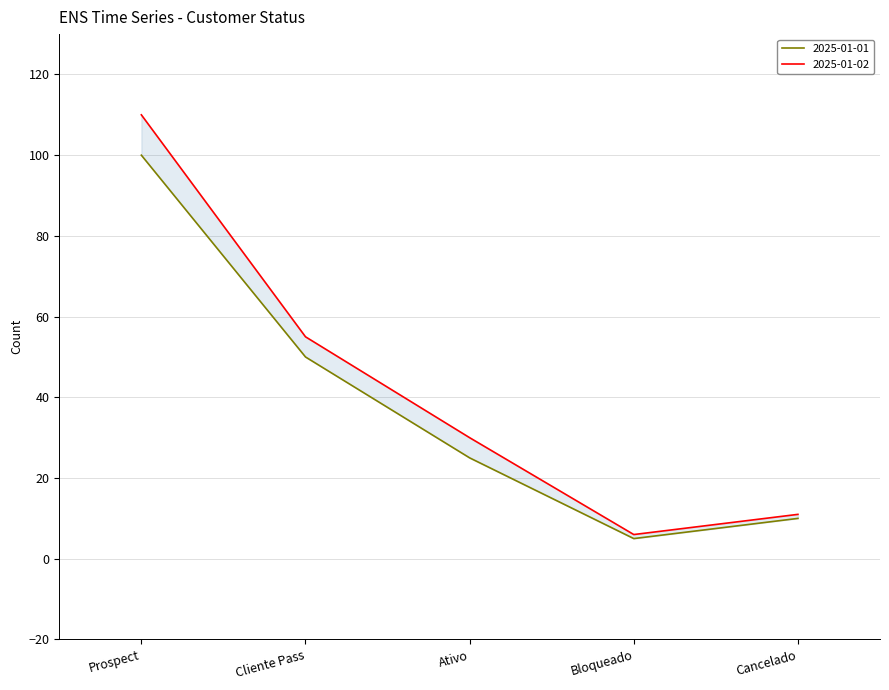

True or false: 2025-01-02 and 2025-01-01 intersect in this chart.

False